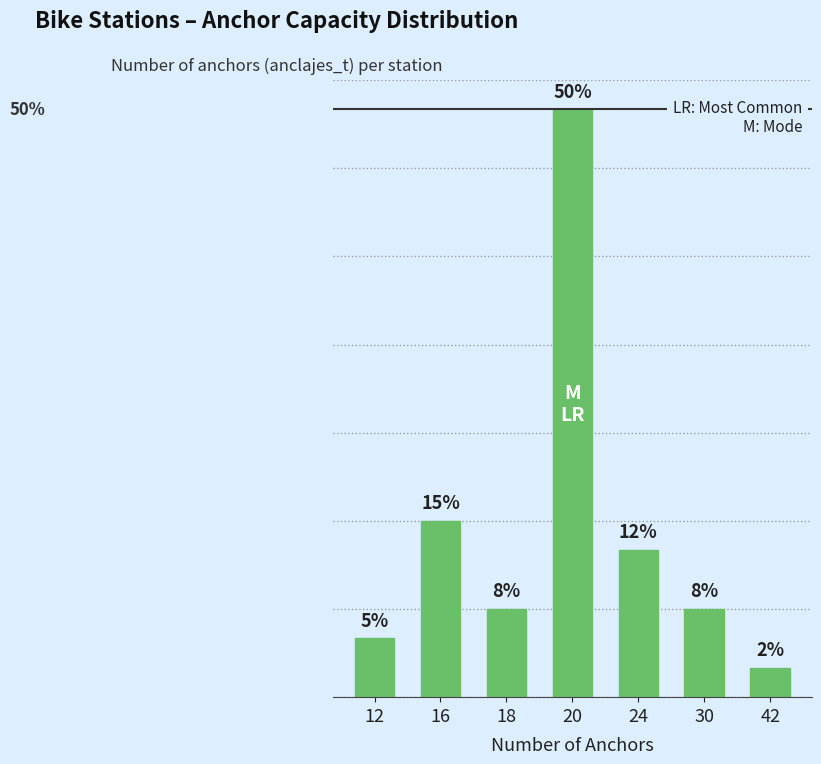

What is the difference between the values at 16 and 42?

5